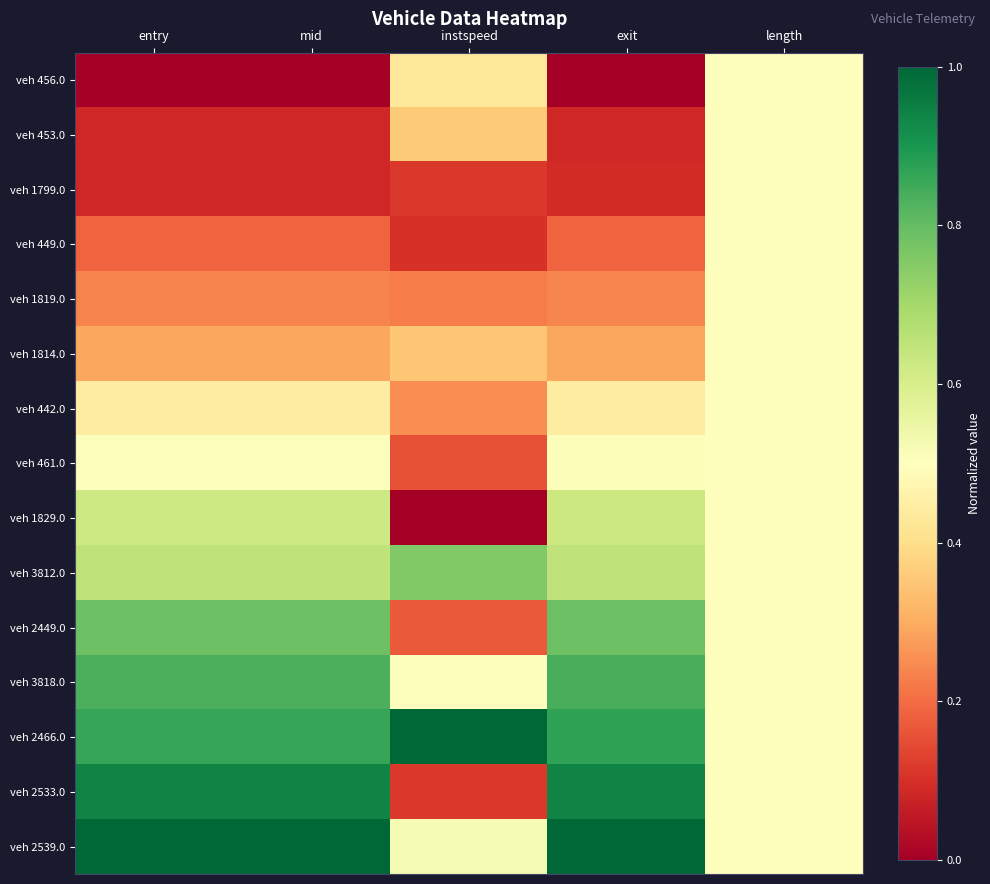

What is the total value across all series at exit?

7.6